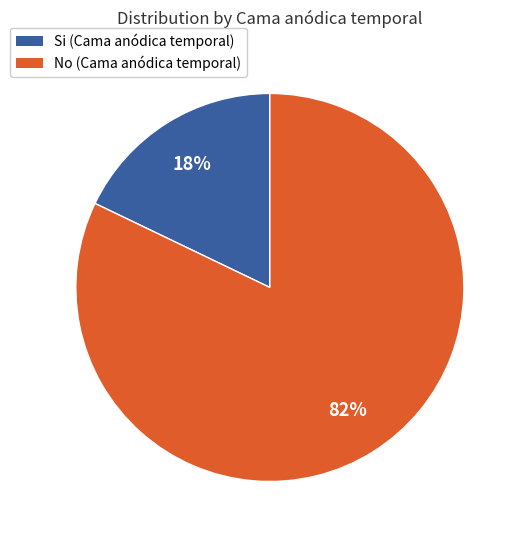

Rank the categories by value from lowest to highest.

Si, No